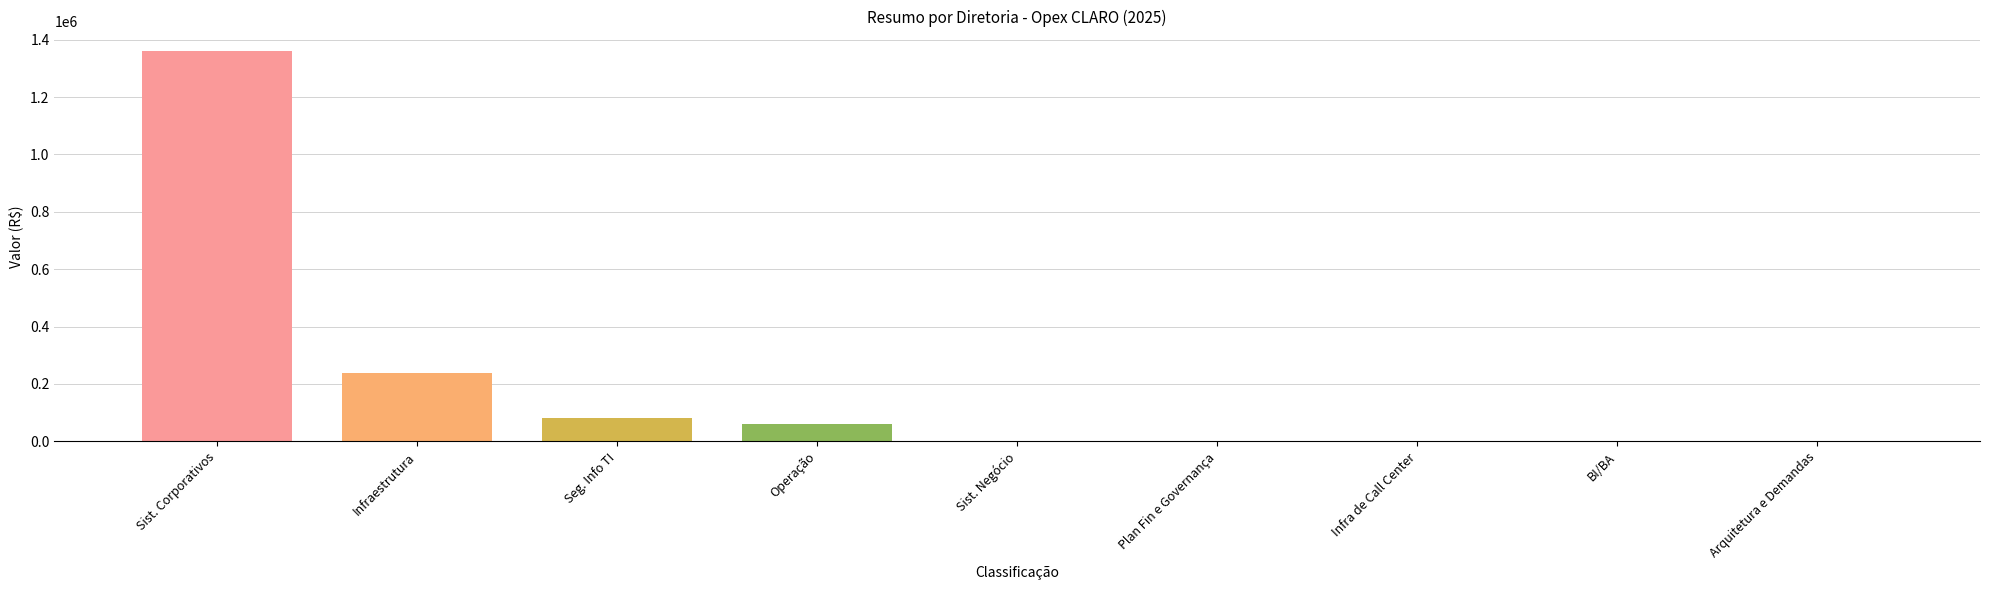

Reading left to right, what are all the values shown in this chart?

1360242.8	237560.4	81922.9	62304.0	0.0	0.0	0.0	0.0	0.0